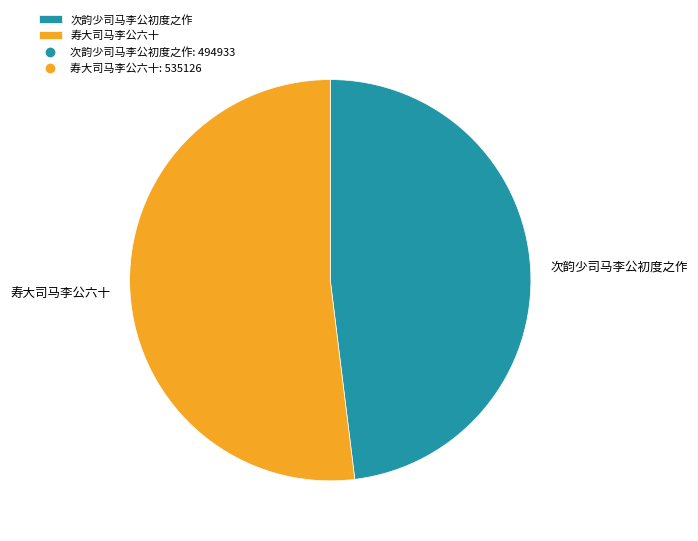

Is there a majority slice in this chart?

Yes